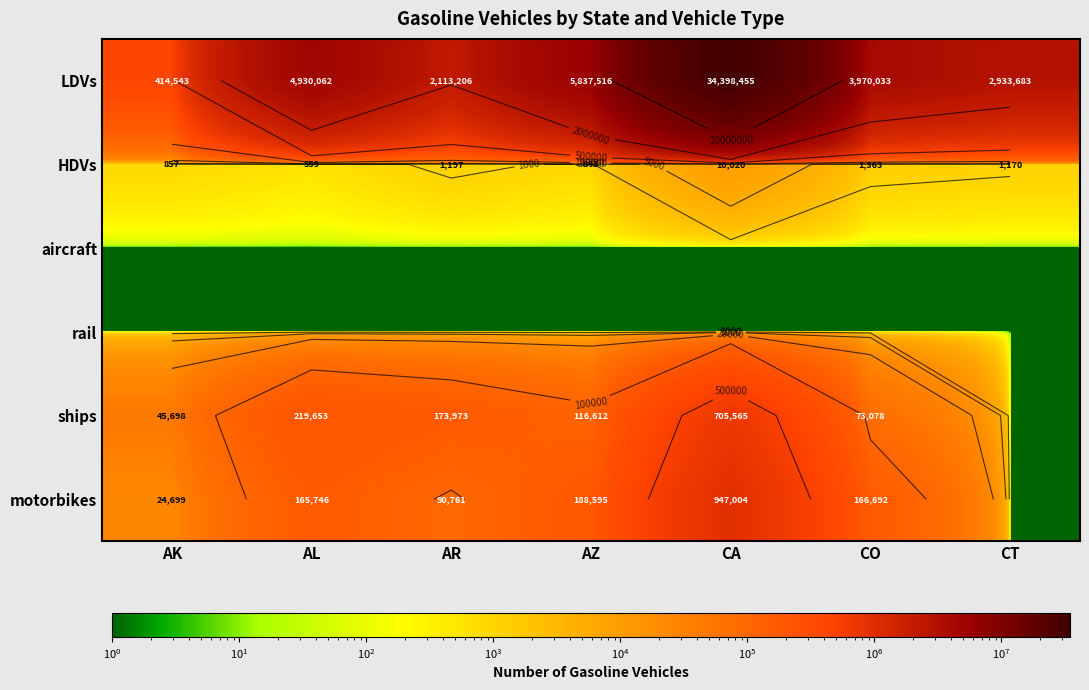

Between AK and CA, which is larger?

CA